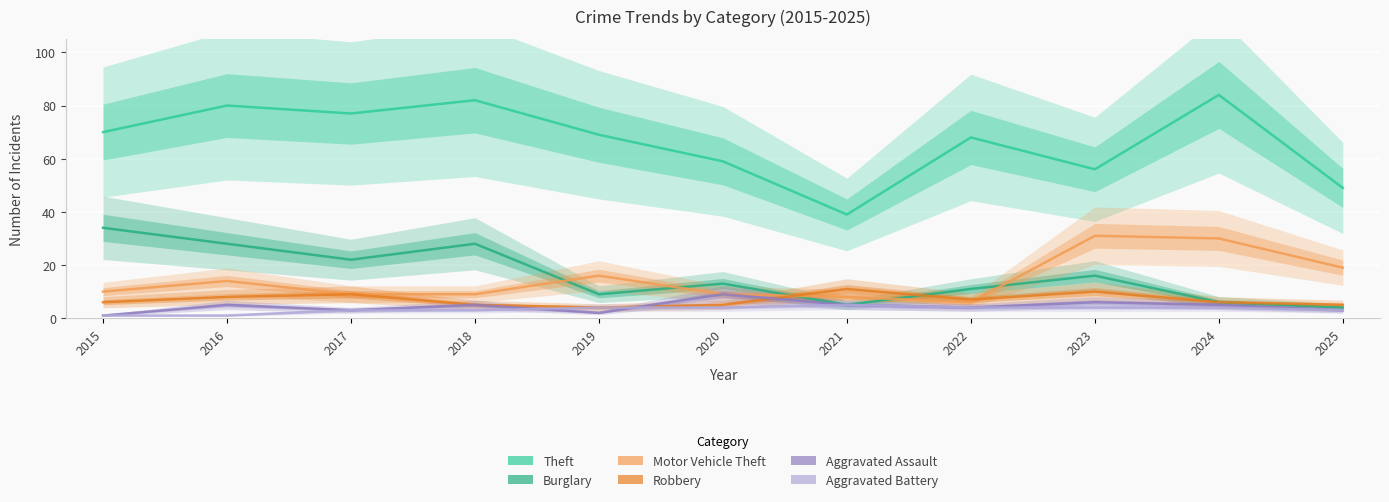

True or false: Motor Vehicle Theft and Aggravated Battery intersect in this chart.

False